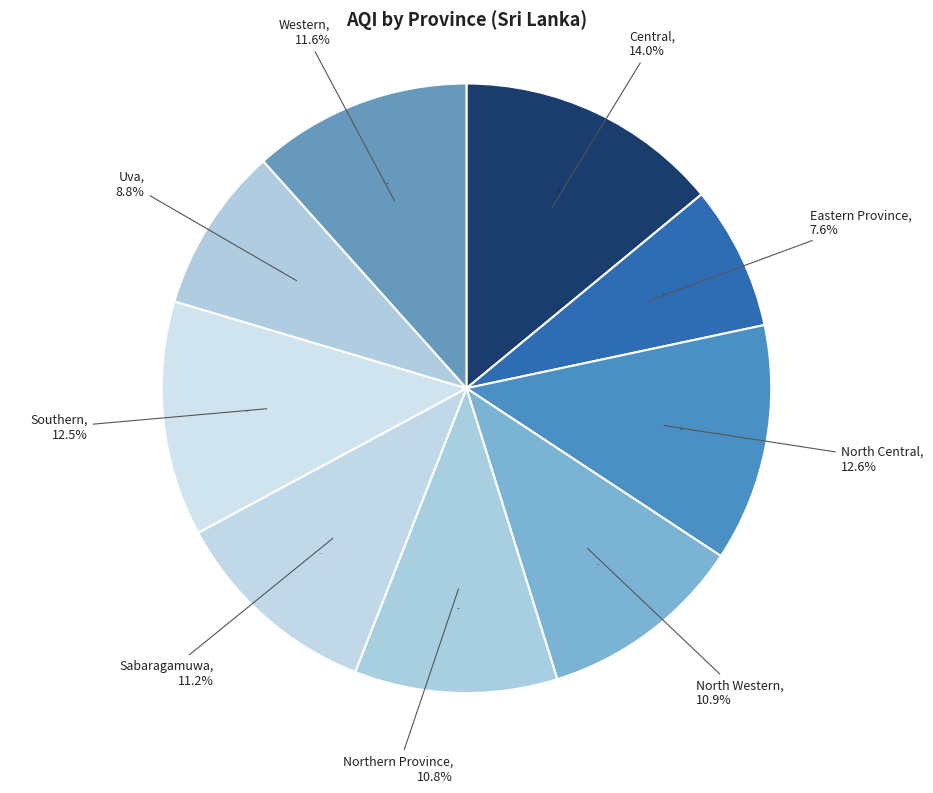

Between Sabaragamuwa and North Central, which is larger?

North Central